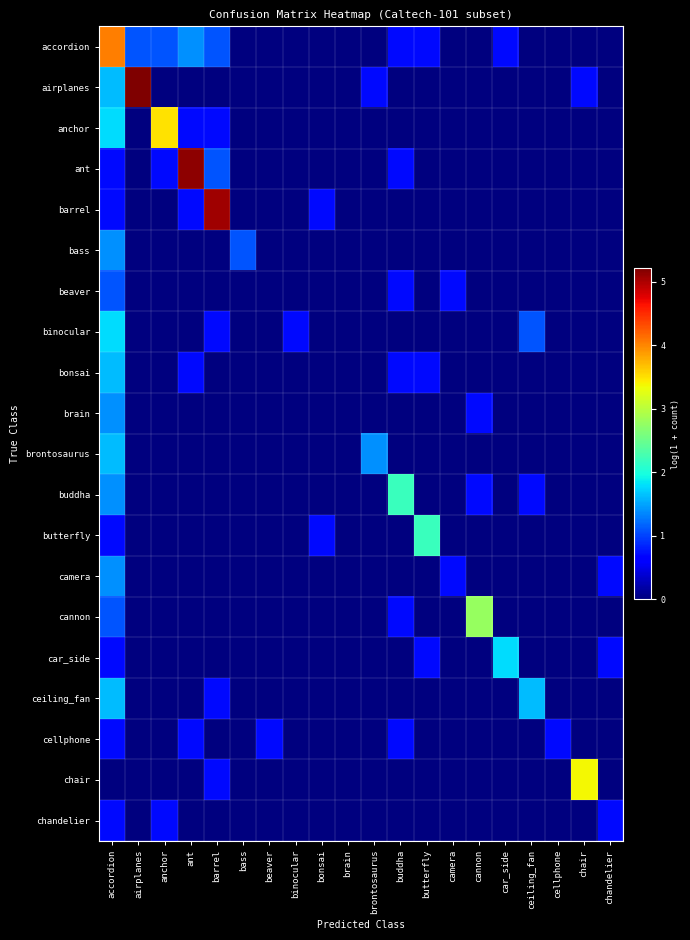

Reading right to left, list all the values displayed in this chart.

accordion: chandelier=0.0	chair=0.0	cellphone=0.0	ceiling_fan=0.0	car_side=0.7	cannon=0.0	camera=0.0	butterfly=0.7	buddha=0.7	brontosaurus=0.0	brain=0.0	bonsai=0.0	binocular=0.0	beaver=0.0	bass=0.0	barrel=1.1	ant=1.4	anchor=1.1	airplanes=1.1	accordion=4.0
airplanes: chandelier=0.0	chair=0.7	cellphone=0.0	ceiling_fan=0.0	car_side=0.0	cannon=0.0	camera=0.0	butterfly=0.0	buddha=0.0	brontosaurus=0.7	brain=0.0	bonsai=0.0	binocular=0.0	beaver=0.0	bass=0.0	barrel=0.0	ant=0.0	anchor=0.0	airplanes=5.2	accordion=1.6
anchor: chandelier=0.0	chair=0.0	cellphone=0.0	ceiling_fan=0.0	car_side=0.0	cannon=0.0	camera=0.0	butterfly=0.0	buddha=0.0	brontosaurus=0.0	brain=0.0	bonsai=0.0	binocular=0.0	beaver=0.0	bass=0.0	barrel=0.7	ant=0.7	anchor=3.5	airplanes=0.0	accordion=1.8
ant: chandelier=0.0	chair=0.0	cellphone=0.0	ceiling_fan=0.0	car_side=0.0	cannon=0.0	camera=0.0	butterfly=0.0	buddha=0.7	brontosaurus=0.0	brain=0.0	bonsai=0.0	binocular=0.0	beaver=0.0	bass=0.0	barrel=1.1	ant=5.1	anchor=0.7	airplanes=0.0	accordion=0.7
barrel: chandelier=0.0	chair=0.0	cellphone=0.0	ceiling_fan=0.0	car_side=0.0	cannon=0.0	camera=0.0	butterfly=0.0	buddha=0.0	brontosaurus=0.0	brain=0.0	bonsai=0.7	binocular=0.0	beaver=0.0	bass=0.0	barrel=5.1	ant=0.7	anchor=0.0	airplanes=0.0	accordion=0.7
bass: chandelier=0.0	chair=0.0	cellphone=0.0	ceiling_fan=0.0	car_side=0.0	cannon=0.0	camera=0.0	butterfly=0.0	buddha=0.0	brontosaurus=0.0	brain=0.0	bonsai=0.0	binocular=0.0	beaver=0.0	bass=1.1	barrel=0.0	ant=0.0	anchor=0.0	airplanes=0.0	accordion=1.4
beaver: chandelier=0.0	chair=0.0	cellphone=0.0	ceiling_fan=0.0	car_side=0.0	cannon=0.0	camera=0.7	butterfly=0.0	buddha=0.7	brontosaurus=0.0	brain=0.0	bonsai=0.0	binocular=0.0	beaver=0.0	bass=0.0	barrel=0.0	ant=0.0	anchor=0.0	airplanes=0.0	accordion=1.1
binocular: chandelier=0.0	chair=0.0	cellphone=0.0	ceiling_fan=1.1	car_side=0.0	cannon=0.0	camera=0.0	butterfly=0.0	buddha=0.0	brontosaurus=0.0	brain=0.0	bonsai=0.0	binocular=0.7	beaver=0.0	bass=0.0	barrel=0.7	ant=0.0	anchor=0.0	airplanes=0.0	accordion=1.8
bonsai: chandelier=0.0	chair=0.0	cellphone=0.0	ceiling_fan=0.0	car_side=0.0	cannon=0.0	camera=0.0	butterfly=0.7	buddha=0.7	brontosaurus=0.0	brain=0.0	bonsai=0.0	binocular=0.0	beaver=0.0	bass=0.0	barrel=0.0	ant=0.7	anchor=0.0	airplanes=0.0	accordion=1.6
brain: chandelier=0.0	chair=0.0	cellphone=0.0	ceiling_fan=0.0	car_side=0.0	cannon=0.7	camera=0.0	butterfly=0.0	buddha=0.0	brontosaurus=0.0	brain=0.0	bonsai=0.0	binocular=0.0	beaver=0.0	bass=0.0	barrel=0.0	ant=0.0	anchor=0.0	airplanes=0.0	accordion=1.4
brontosaurus: chandelier=0.0	chair=0.0	cellphone=0.0	ceiling_fan=0.0	car_side=0.0	cannon=0.0	camera=0.0	butterfly=0.0	buddha=0.0	brontosaurus=1.4	brain=0.0	bonsai=0.0	binocular=0.0	beaver=0.0	bass=0.0	barrel=0.0	ant=0.0	anchor=0.0	airplanes=0.0	accordion=1.6
buddha: chandelier=0.0	chair=0.0	cellphone=0.0	ceiling_fan=0.7	car_side=0.0	cannon=0.7	camera=0.0	butterfly=0.0	buddha=2.2	brontosaurus=0.0	brain=0.0	bonsai=0.0	binocular=0.0	beaver=0.0	bass=0.0	barrel=0.0	ant=0.0	anchor=0.0	airplanes=0.0	accordion=1.4
butterfly: chandelier=0.0	chair=0.0	cellphone=0.0	ceiling_fan=0.0	car_side=0.0	cannon=0.0	camera=0.0	butterfly=2.2	buddha=0.0	brontosaurus=0.0	brain=0.0	bonsai=0.7	binocular=0.0	beaver=0.0	bass=0.0	barrel=0.0	ant=0.0	anchor=0.0	airplanes=0.0	accordion=0.7
camera: chandelier=0.7	chair=0.0	cellphone=0.0	ceiling_fan=0.0	car_side=0.0	cannon=0.0	camera=0.7	butterfly=0.0	buddha=0.0	brontosaurus=0.0	brain=0.0	bonsai=0.0	binocular=0.0	beaver=0.0	bass=0.0	barrel=0.0	ant=0.0	anchor=0.0	airplanes=0.0	accordion=1.4
cannon: chandelier=0.0	chair=0.0	cellphone=0.0	ceiling_fan=0.0	car_side=0.0	cannon=2.8	camera=0.0	butterfly=0.0	buddha=0.7	brontosaurus=0.0	brain=0.0	bonsai=0.0	binocular=0.0	beaver=0.0	bass=0.0	barrel=0.0	ant=0.0	anchor=0.0	airplanes=0.0	accordion=1.1
car_side: chandelier=0.7	chair=0.0	cellphone=0.0	ceiling_fan=0.0	car_side=1.8	cannon=0.0	camera=0.0	butterfly=0.7	buddha=0.0	brontosaurus=0.0	brain=0.0	bonsai=0.0	binocular=0.0	beaver=0.0	bass=0.0	barrel=0.0	ant=0.0	anchor=0.0	airplanes=0.0	accordion=0.7
ceiling_fan: chandelier=0.0	chair=0.0	cellphone=0.0	ceiling_fan=1.6	car_side=0.0	cannon=0.0	camera=0.0	butterfly=0.0	buddha=0.0	brontosaurus=0.0	brain=0.0	bonsai=0.0	binocular=0.0	beaver=0.0	bass=0.0	barrel=0.7	ant=0.0	anchor=0.0	airplanes=0.0	accordion=1.6
cellphone: chandelier=0.0	chair=0.0	cellphone=0.7	ceiling_fan=0.0	car_side=0.0	cannon=0.0	camera=0.0	butterfly=0.0	buddha=0.7	brontosaurus=0.0	brain=0.0	bonsai=0.0	binocular=0.0	beaver=0.7	bass=0.0	barrel=0.0	ant=0.7	anchor=0.0	airplanes=0.0	accordion=0.7
chair: chandelier=0.0	chair=3.4	cellphone=0.0	ceiling_fan=0.0	car_side=0.0	cannon=0.0	camera=0.0	butterfly=0.0	buddha=0.0	brontosaurus=0.0	brain=0.0	bonsai=0.0	binocular=0.0	beaver=0.0	bass=0.0	barrel=0.7	ant=0.0	anchor=0.0	airplanes=0.0	accordion=0.0
chandelier: chandelier=0.7	chair=0.0	cellphone=0.0	ceiling_fan=0.0	car_side=0.0	cannon=0.0	camera=0.0	butterfly=0.0	buddha=0.0	brontosaurus=0.0	brain=0.0	bonsai=0.0	binocular=0.0	beaver=0.0	bass=0.0	barrel=0.0	ant=0.0	anchor=0.7	airplanes=0.0	accordion=0.7